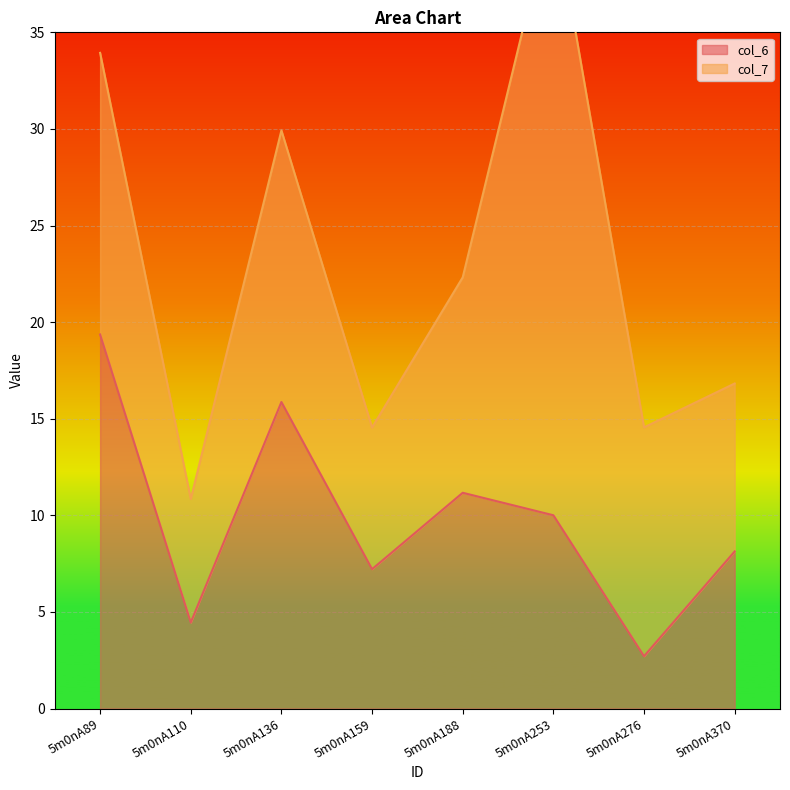

At which label does the data first exceed 10?

5m0nA89